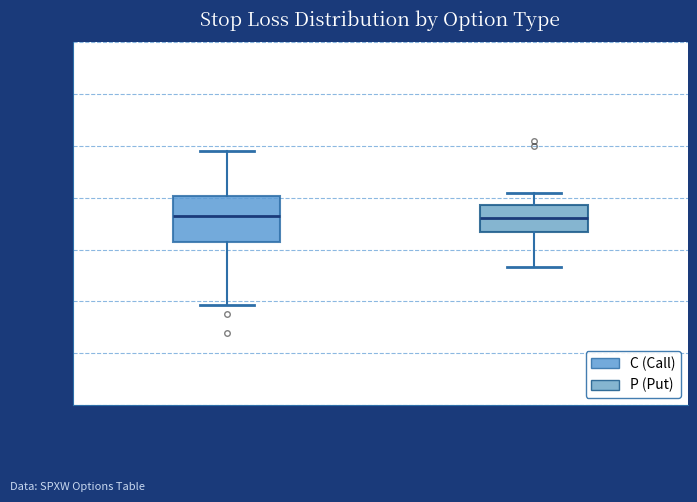

Where does the upper whisker of the box for C end on the y-axis? The values are not printed on the chart, so give them approximately, as read against the axis.

26.9